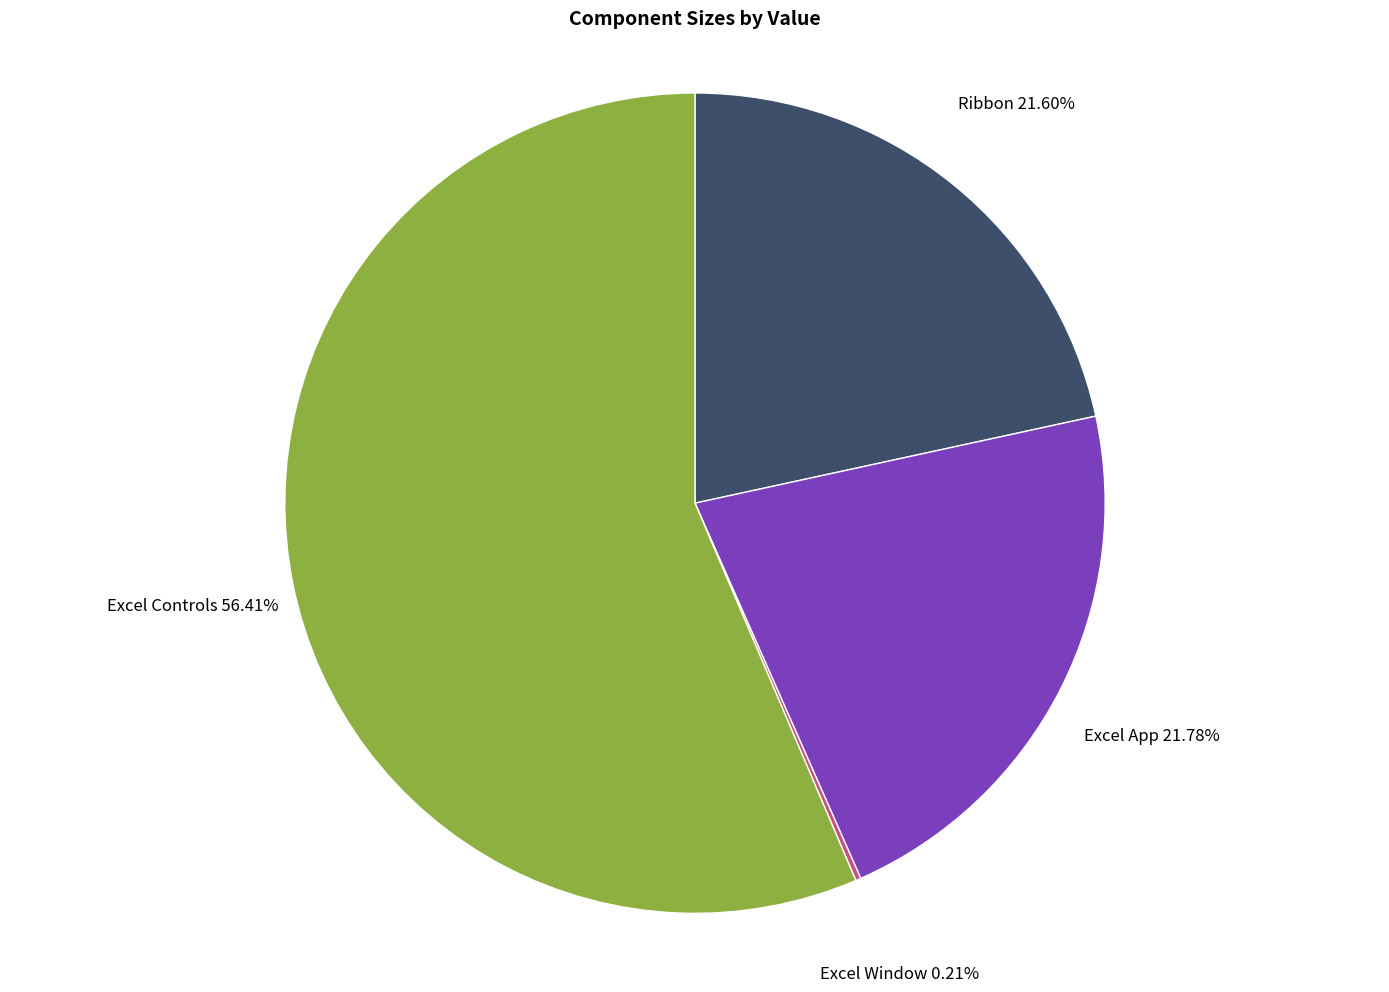

Is Ribbon the majority of the pie?

No